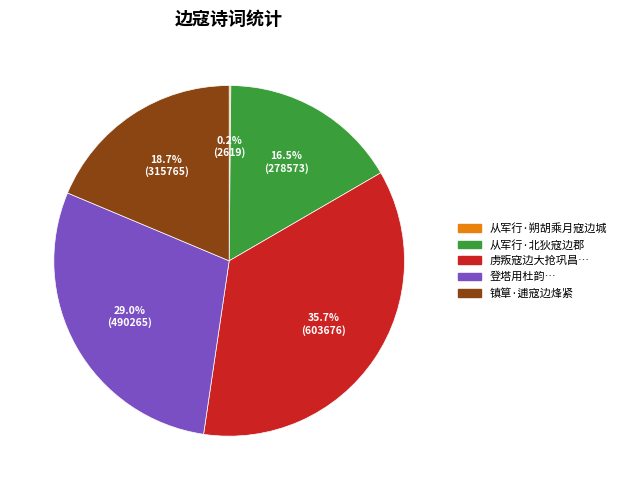

Is there any slice that represents more than half of the pie?

No